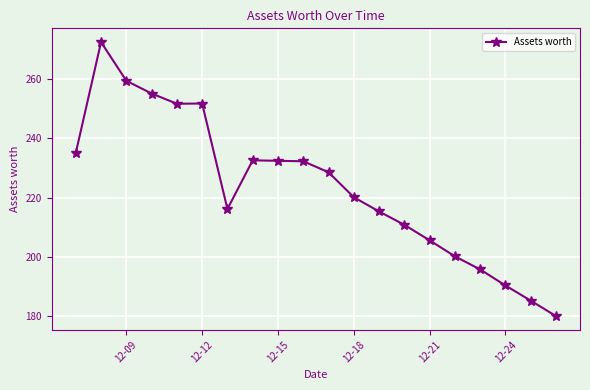

What is the value of the 8th point from the left?

232.5